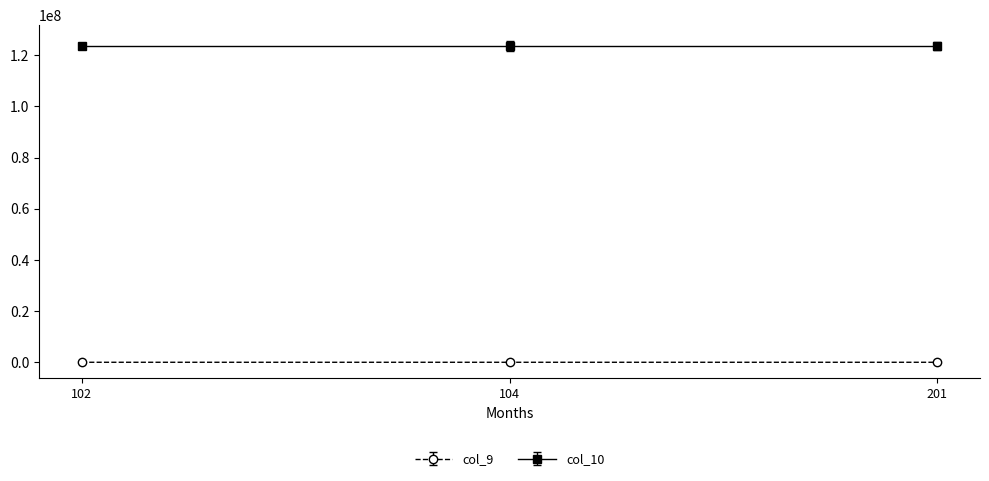

Is the value of col_9 at 201 greater than the value of col_10 at 102?

No